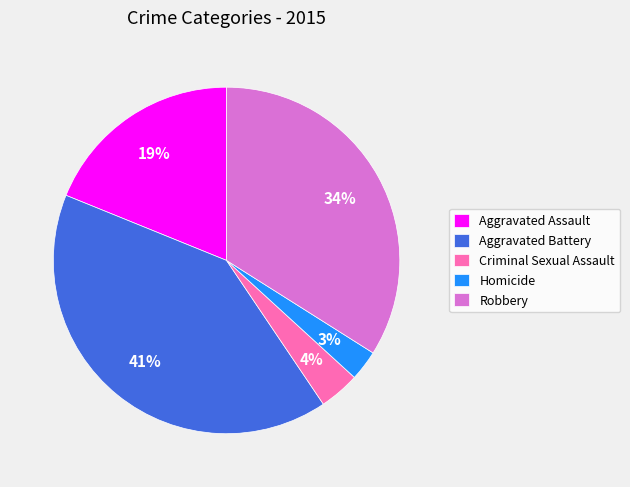

What is the ratio of the value at Aggravated Battery to the value at Robbery?

1.2